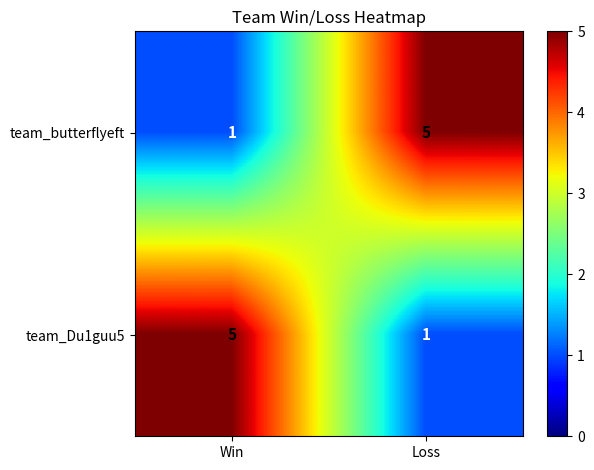

What is the difference between the maximum and minimum values in the team_butterflyeft series?

4